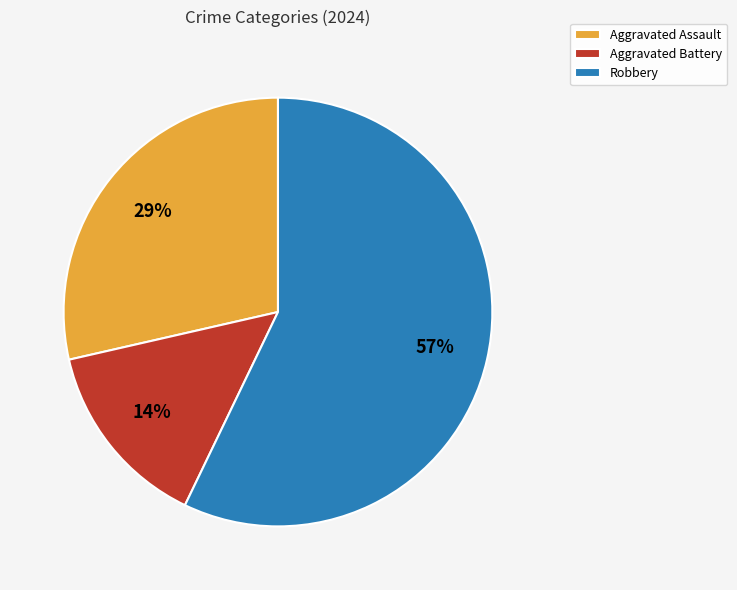

To the nearest percent, what percentage of the pie is Aggravated Assault?

29%